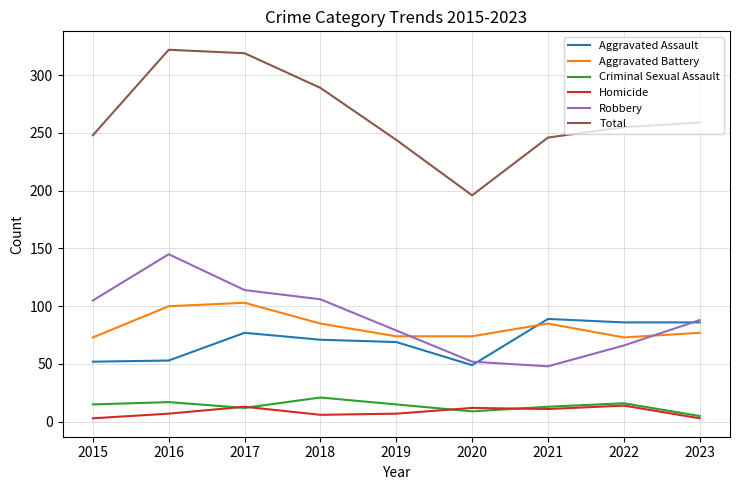

How many lines are shown in the chart?

6